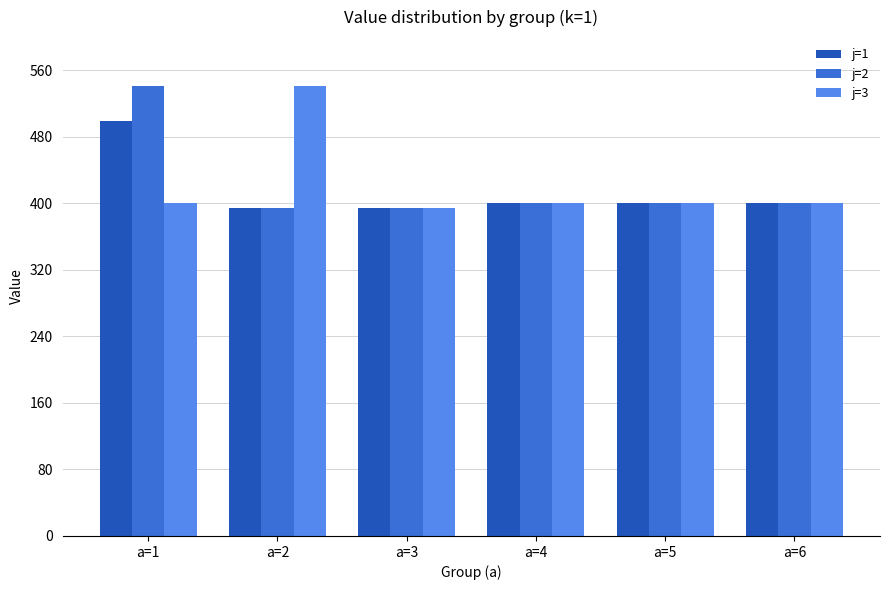

The j=1 series shows 627.6 at a=5. True or false?

False